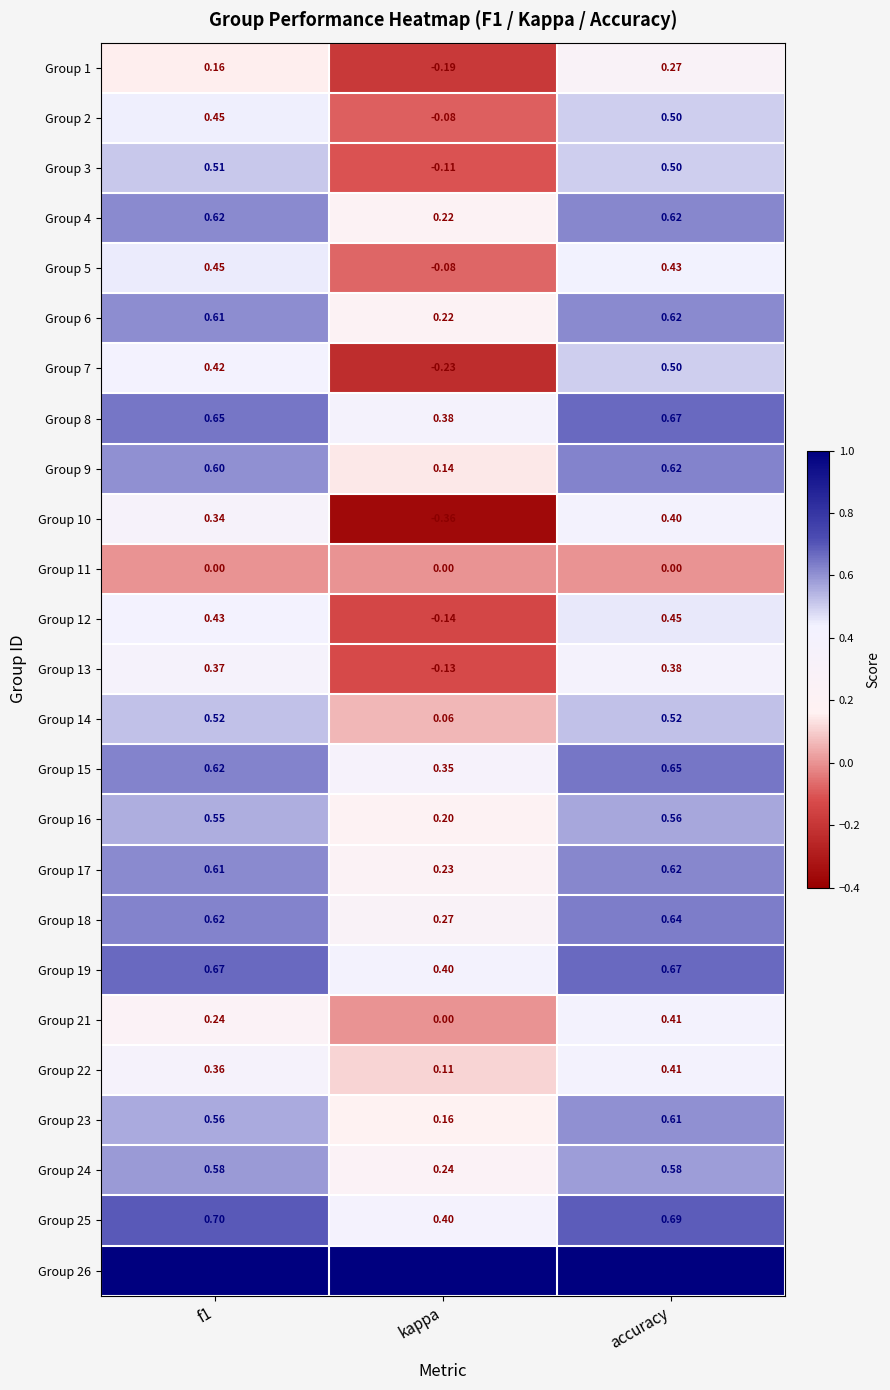

At which label is Group 13 closest to 0?

kappa